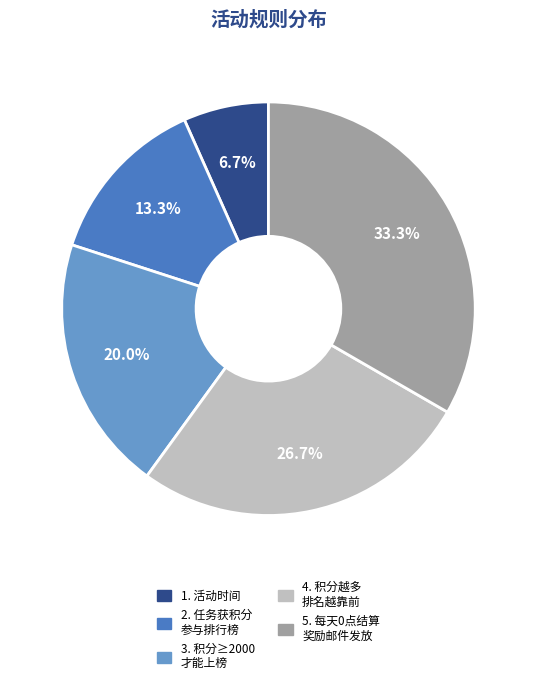

Does any single category account for the majority?

No